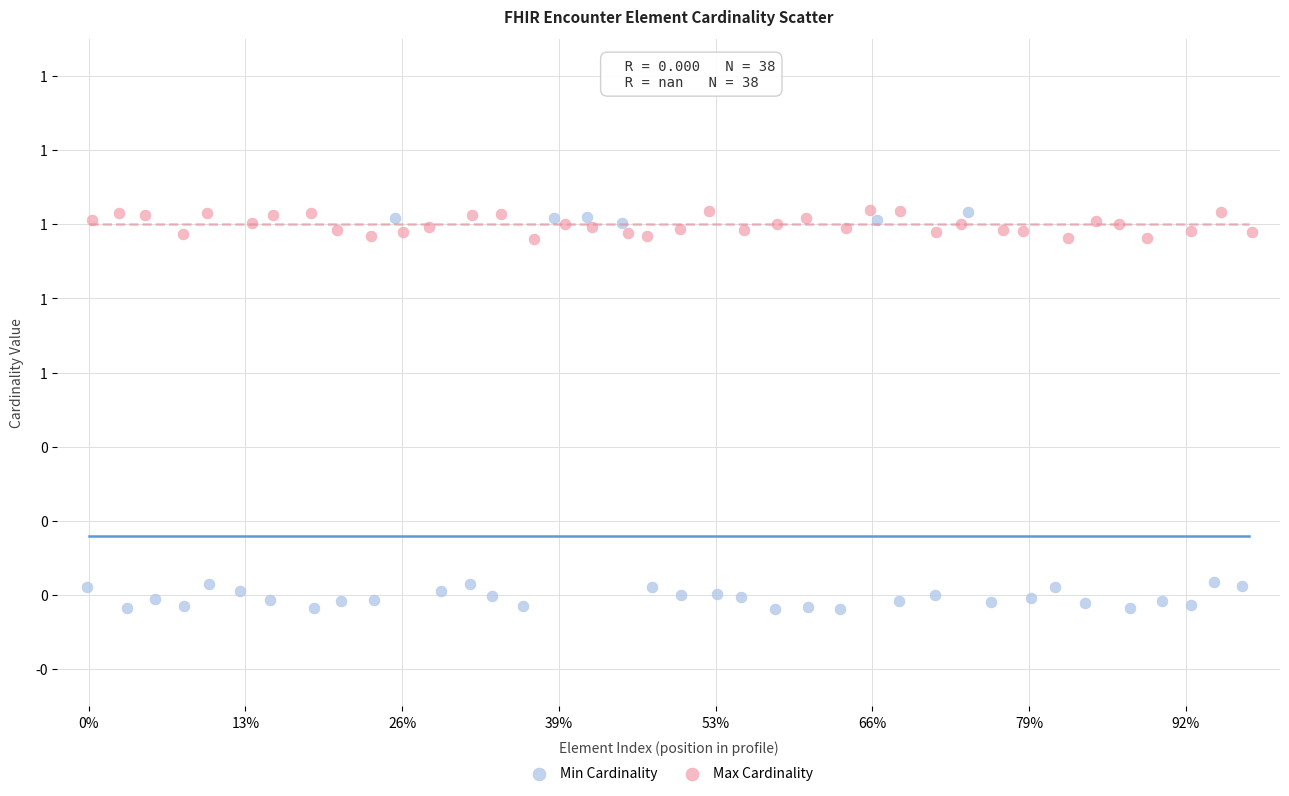

What are all the series names shown in the legend?

Min Cardinality, Max Cardinality